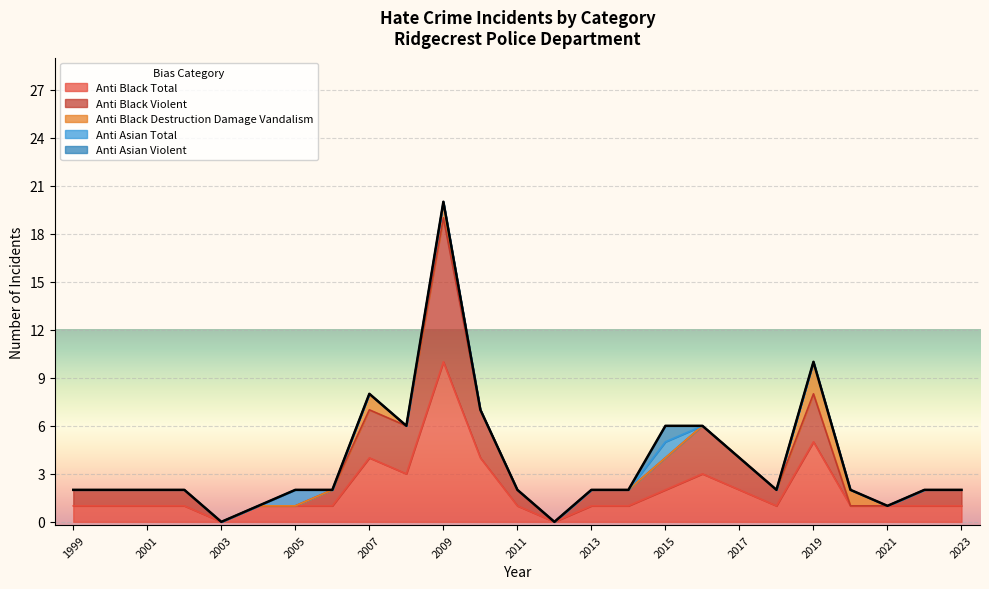

What is the spread (max minus min) of values at 2013?

1